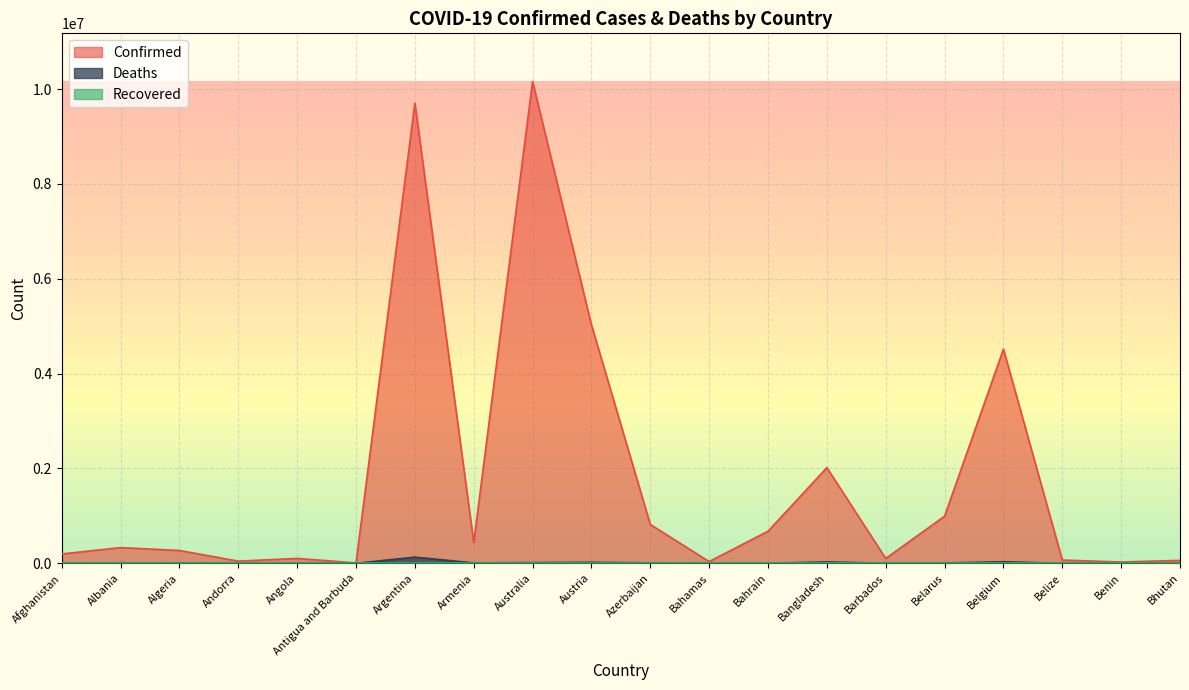

True or false: Confirmed and Deaths cross at least once.

False